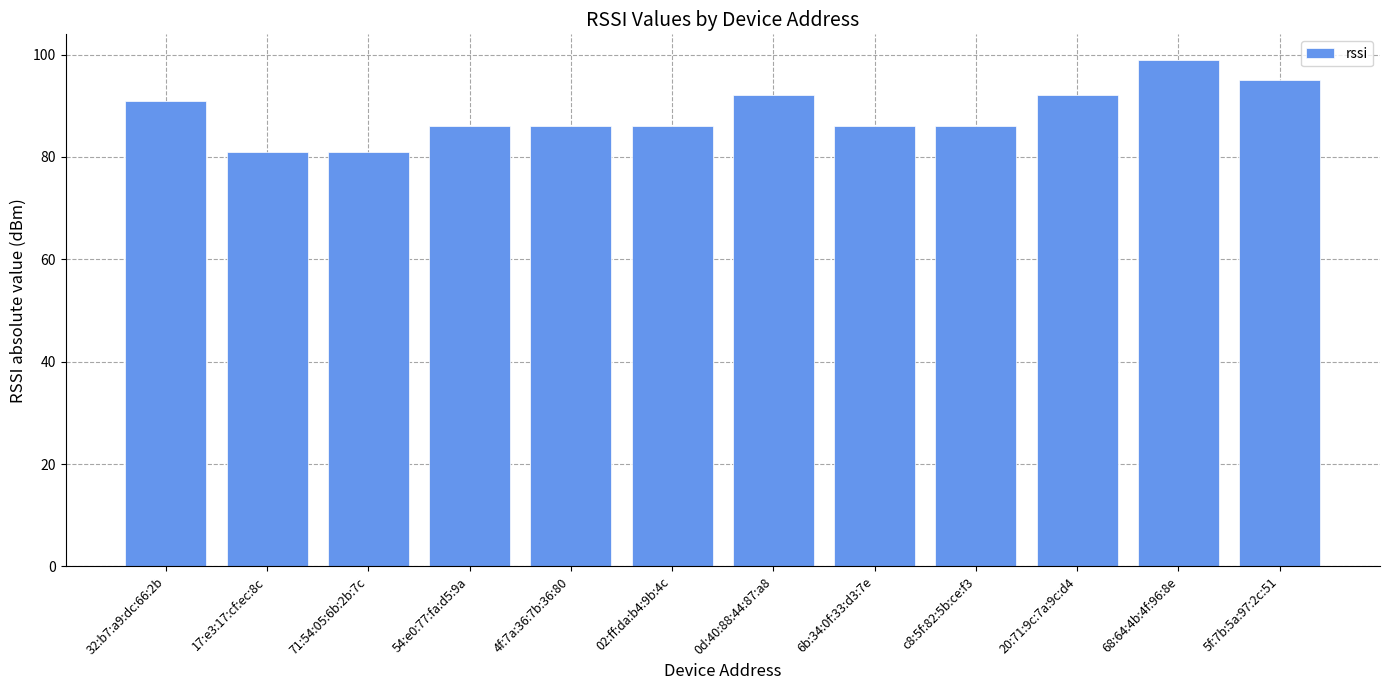

Reading right to left, what are all the values shown in this chart?

5f:7b:5a:97:2c:51=95	68:64:4b:4f:96:8e=99	20:71:9c:7a:9c:d4=92	c8:5f:82:5b:ce:f3=86	6b:34:0f:33:d3:7e=86	0d:40:88:44:87:a8=92	02:ff:da:b4:9b:4c=86	4f:7a:36:7b:36:80=86	54:e0:77:fa:d5:9a=86	71:54:05:6b:2b:7c=81	17:e3:17:cf:ec:8c=81	32:b7:a9:dc:66:2b=91